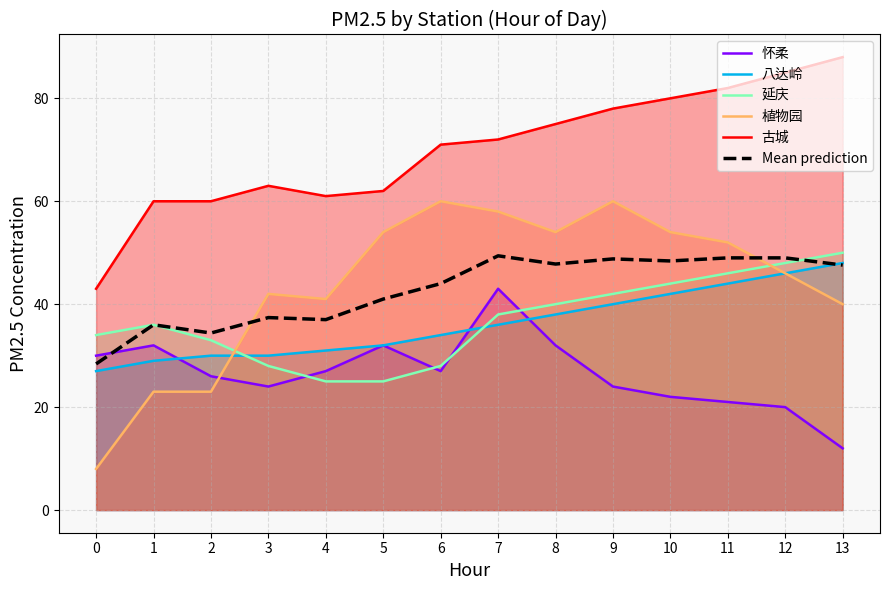

How many data points does each series have?

14